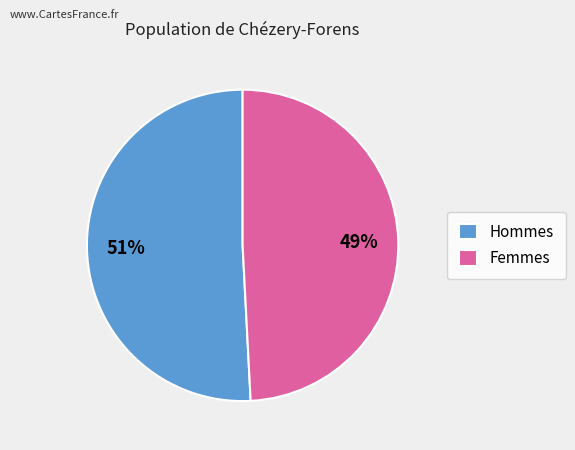

Combined, do Hommes and Femmes account for over 50%?

Yes